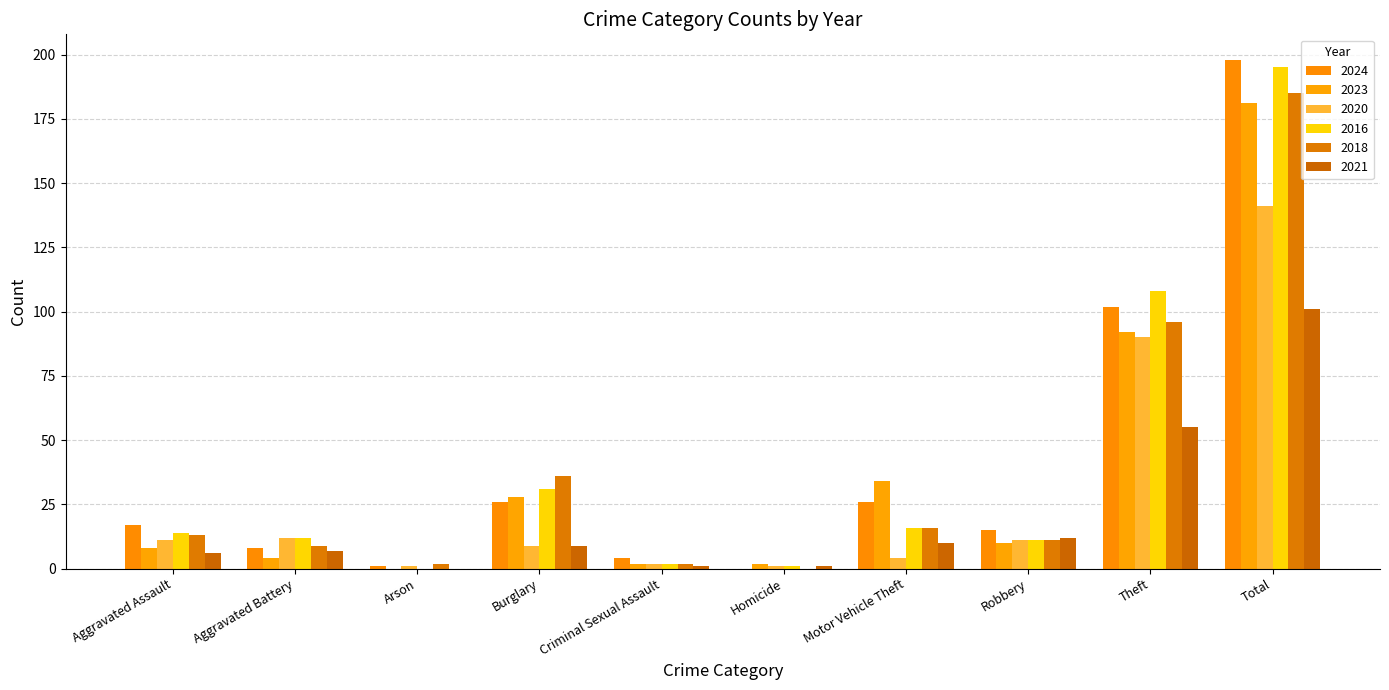

Which series has the widest spread of values?

2024